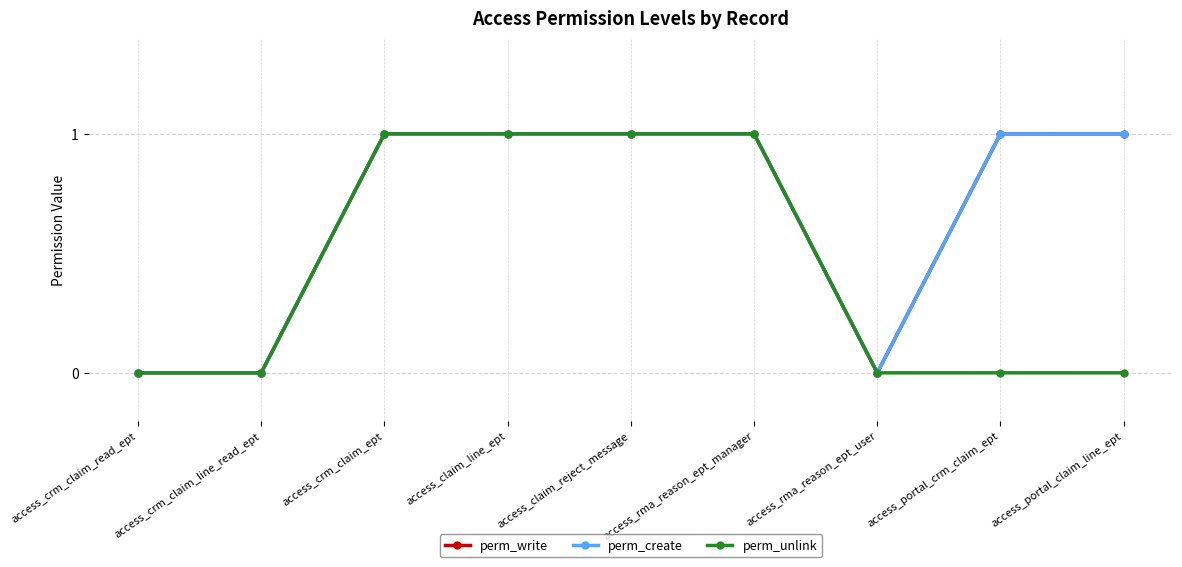

What position from the right is access_portal_crm_claim_ept?

2